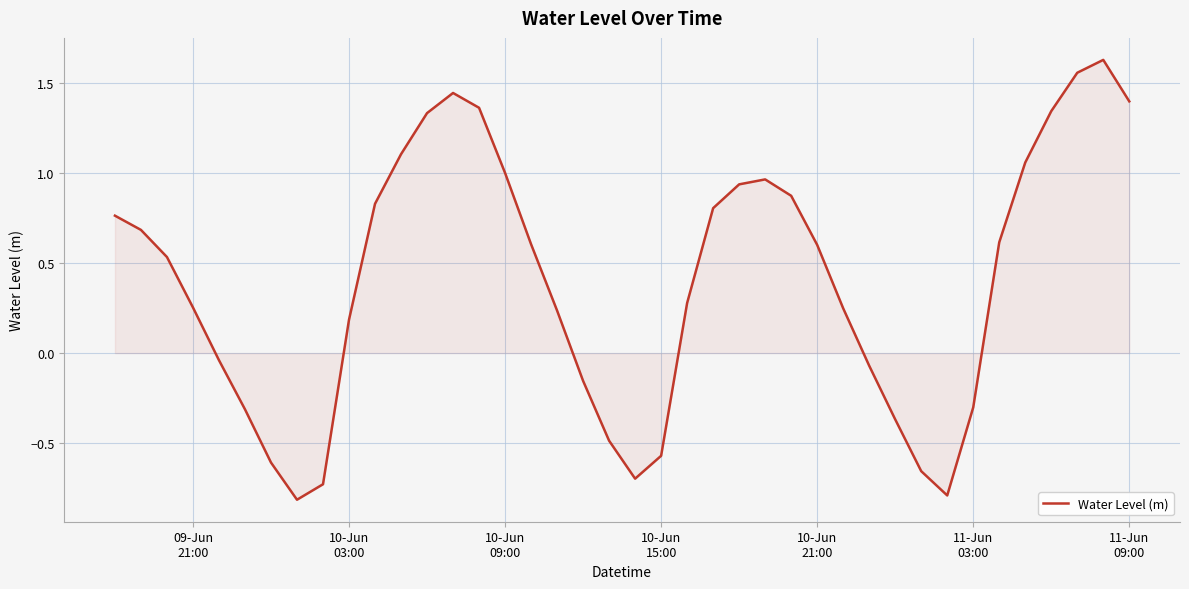

What is the difference between the maximum and minimum values?

2.4